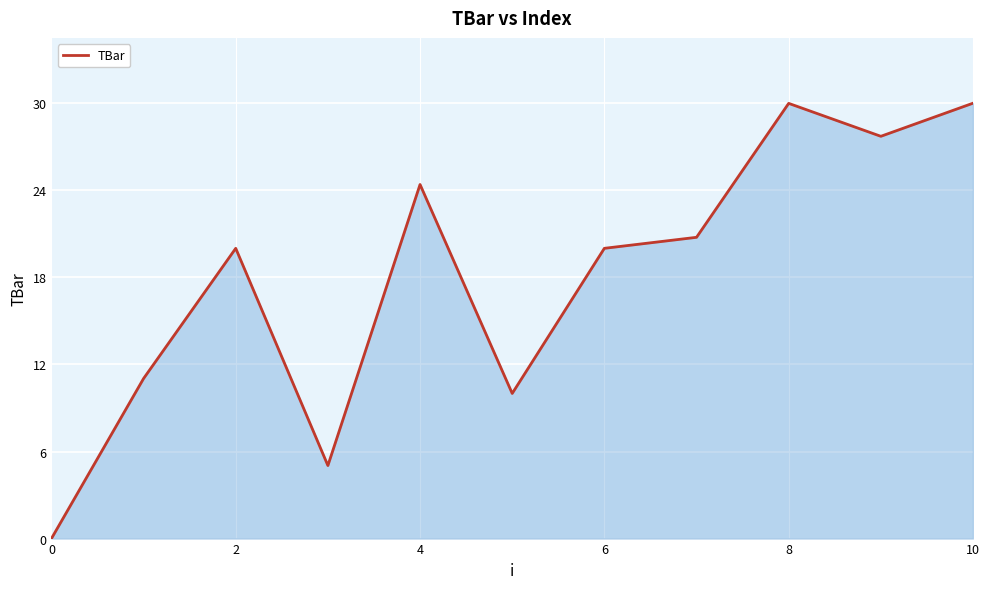

What is the maximum value shown in the chart?

30.0